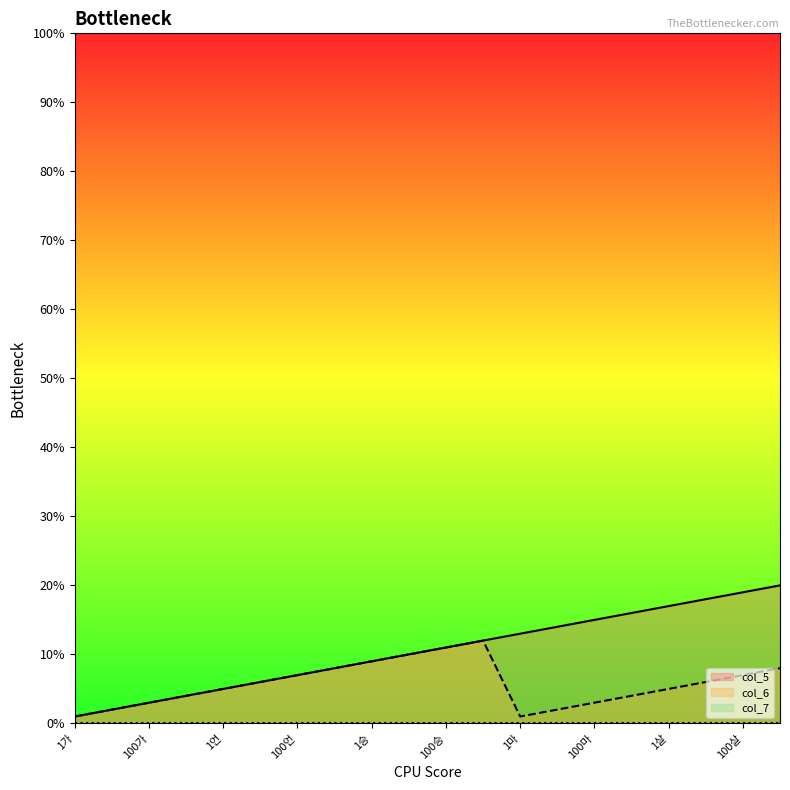

Does the chart display data point markers on the line(s)?

No